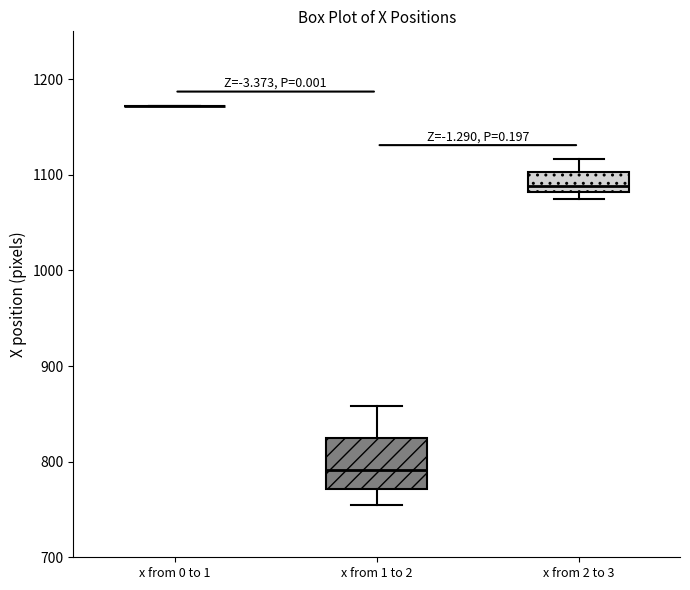

Reading left to right, read every box against the y-axis: the position of its median line, the range the box covers, and the ends of its whiskers. The values are not printed on the chart, so give them approximately, as read against the axis.

x from 0 to 1: box collapsed to a line at 1170, whiskers 1170 to 1170
x from 1 to 2: median 790, box 770 to 830, whiskers 760 to 860
x from 2 to 3: median 1090, box 1080 to 1100, whiskers 1080 (just below the box's lower edge) to 1120